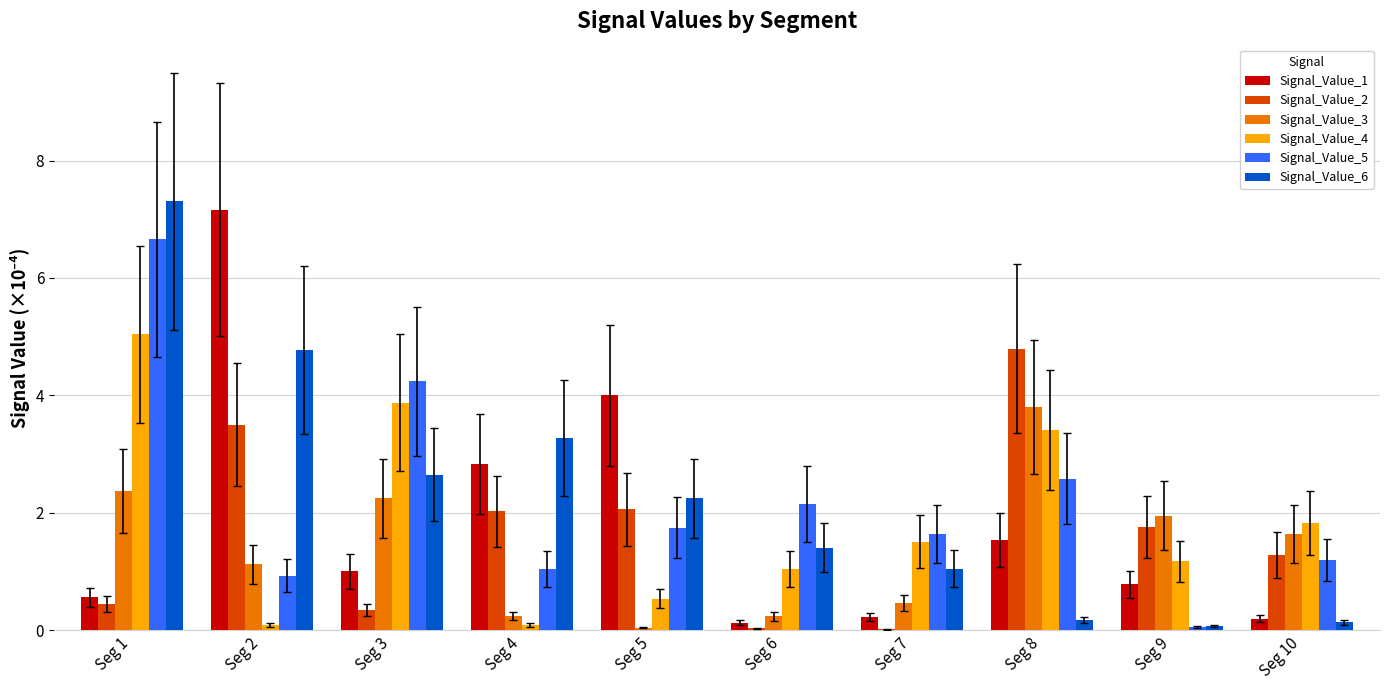

The value of Signal_Value_1 at Seg 7 is 0.2. True or false?

True